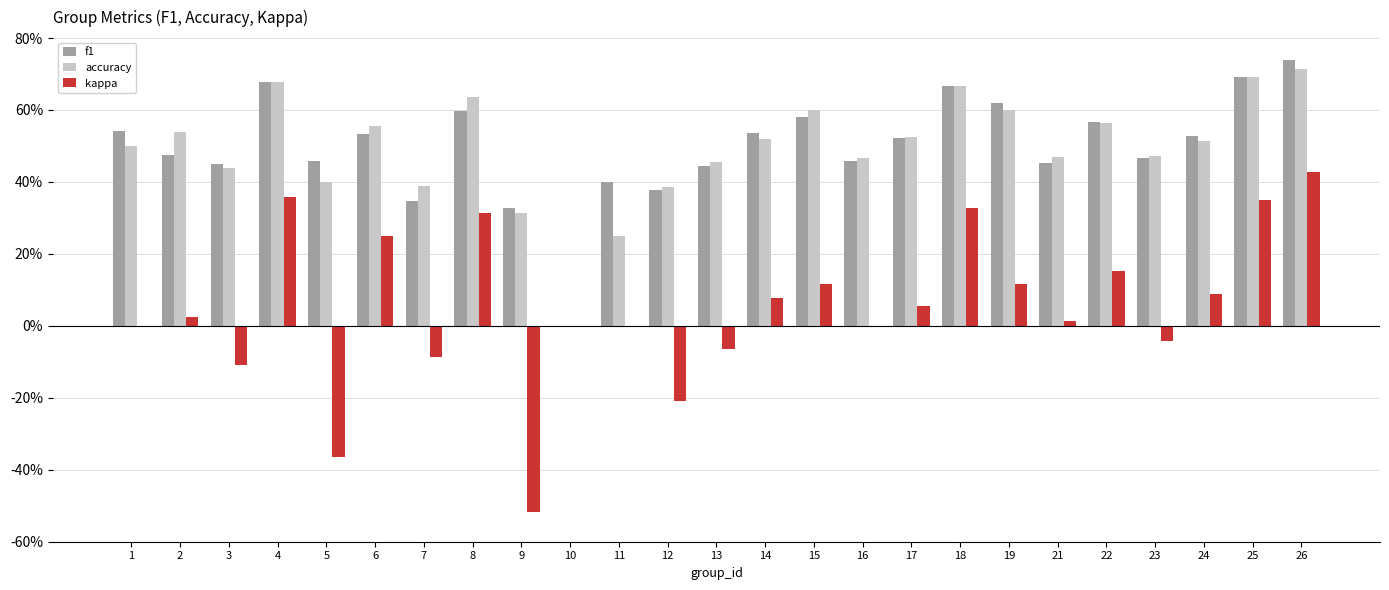

Which label corresponds to the largest value in the chart?

26